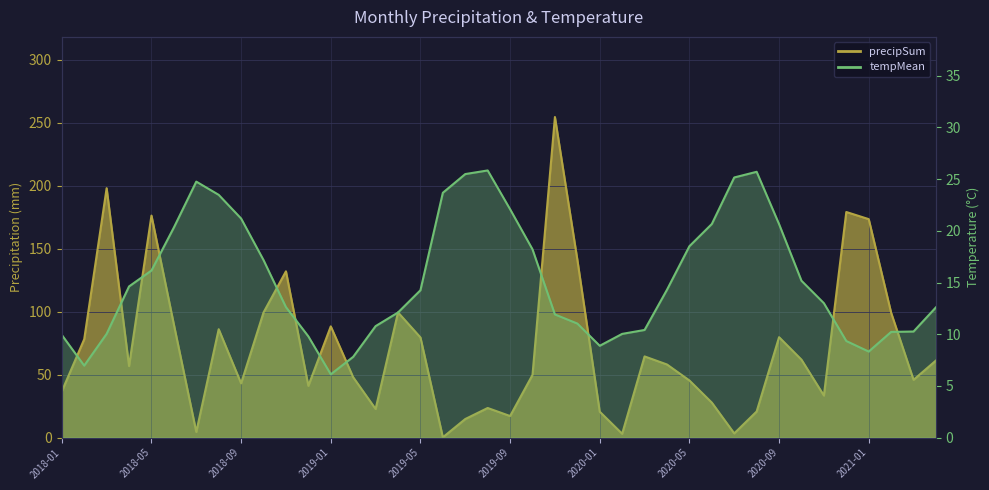

Where does the precipSum series first go above 58?

2018-02